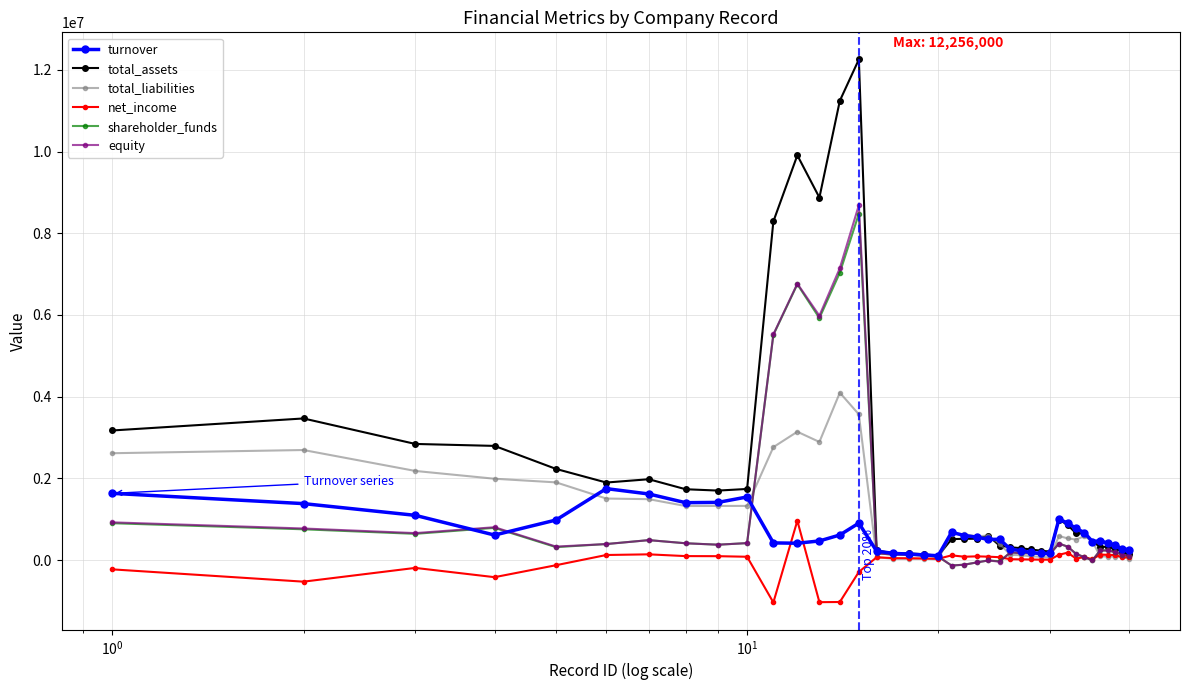

Which series has the widest spread of values?

total_assets